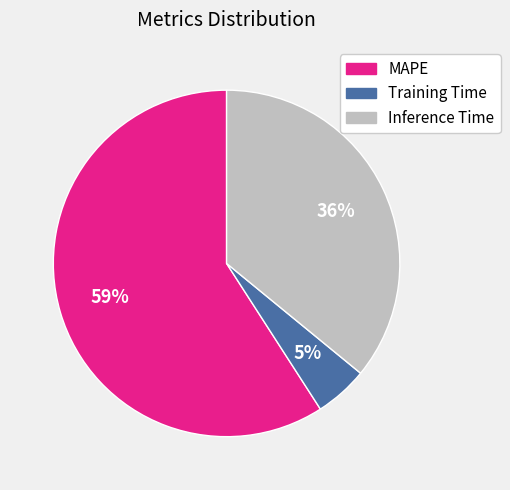

To the nearest percent, what is the difference between the largest and smallest slice percentages?

54%